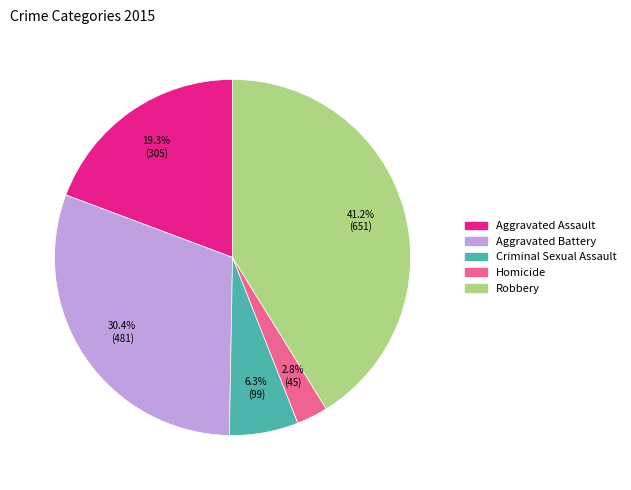

Is there a majority slice in this chart?

No